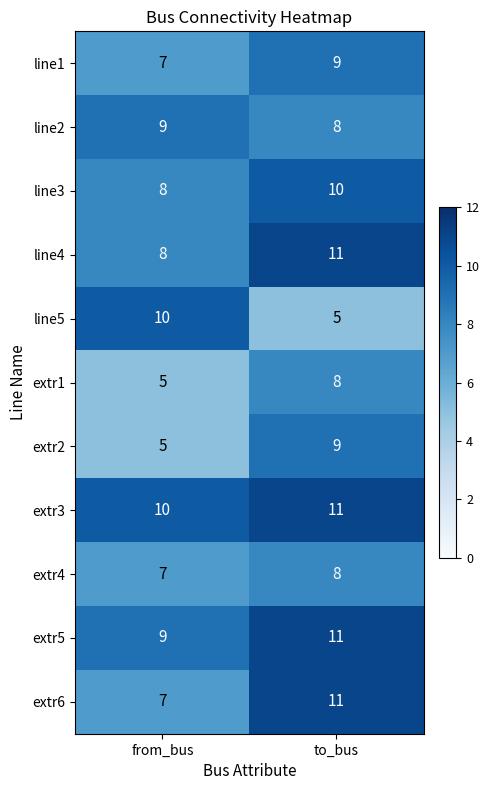

What is the spread (max minus min) of values at from_bus?

5